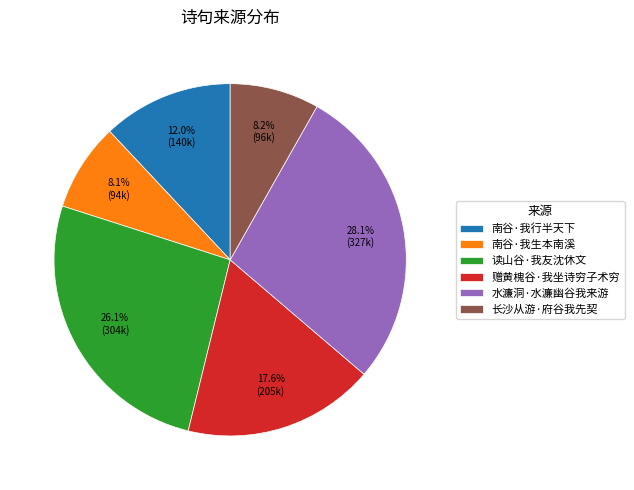

What percentage do 南谷·我生本南溪 and 读山谷·我友沈休文 together represent?

34.2%